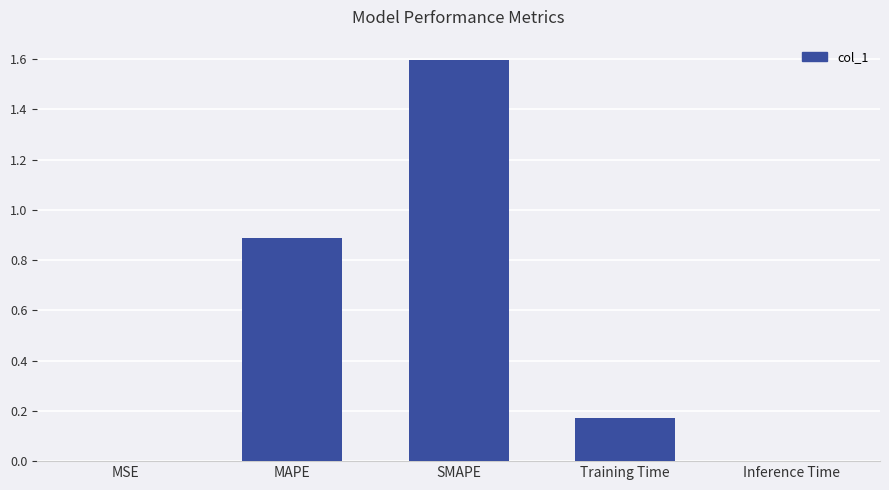

What is the sum of all values?

2.7